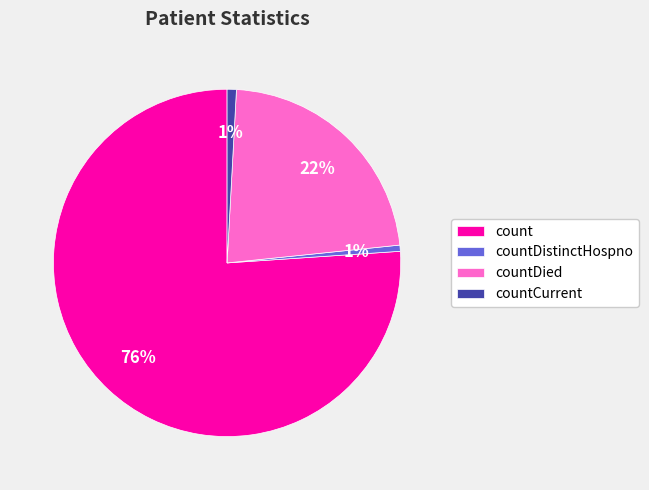

Which has a higher value, countDied or countDistinctHospno?

countDied